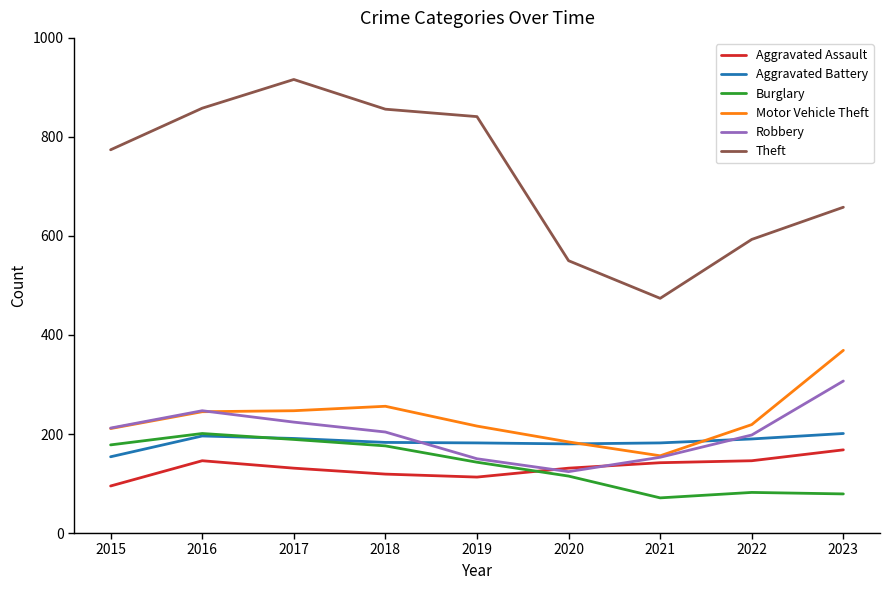

What is the sum of all Theft values?

6520